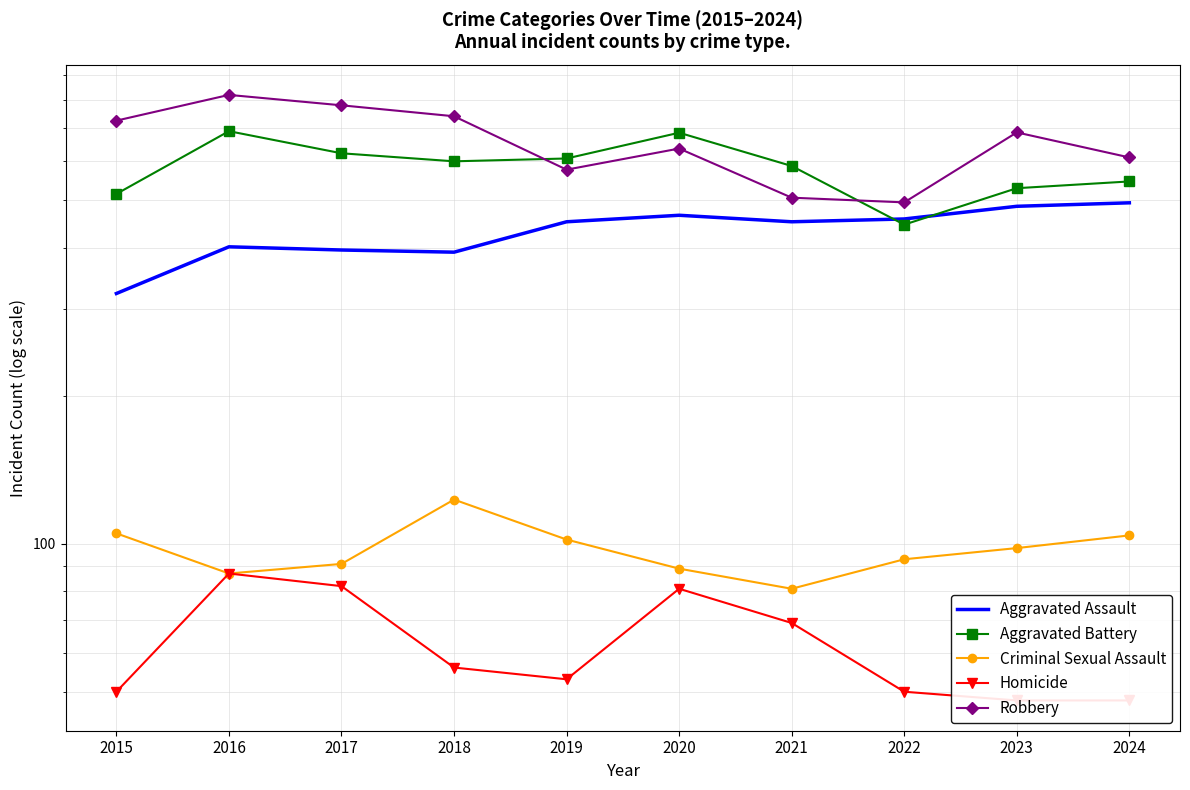

What is the value of the Aggravated Battery point at the 4th from the left?

600